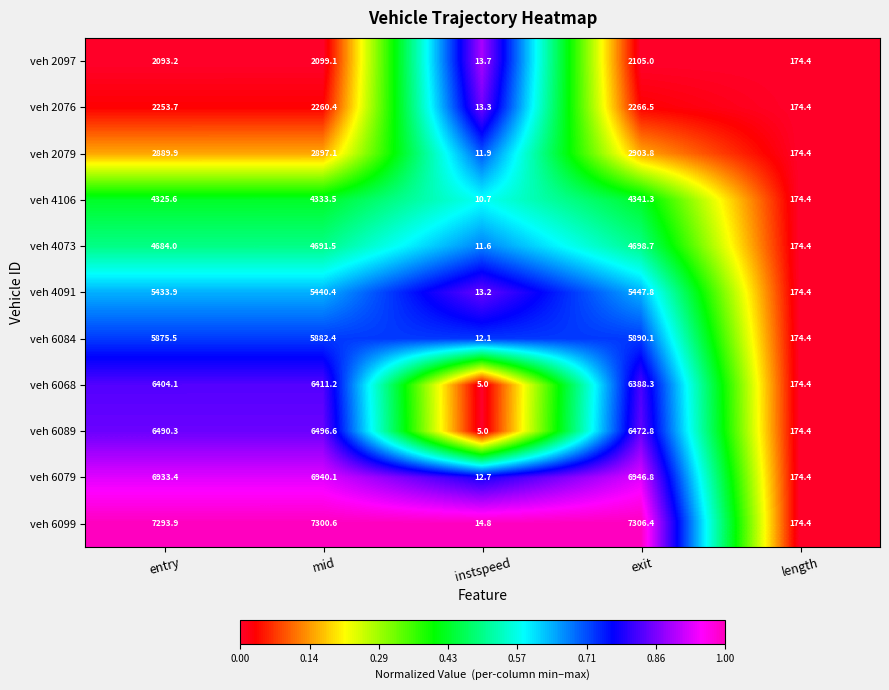

Which label corresponds to the largest value in the chart?

exit